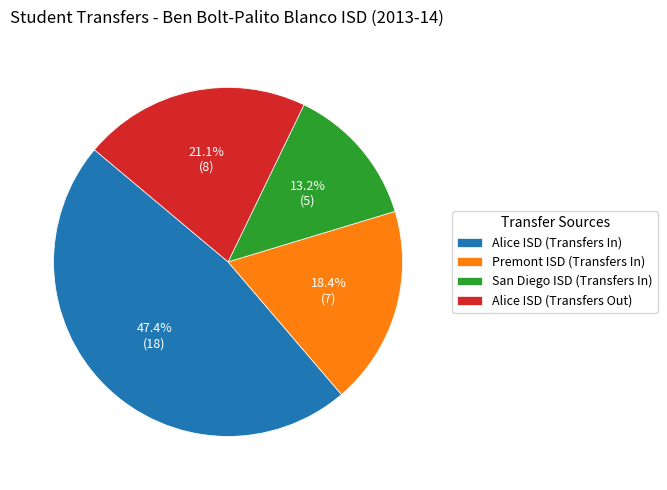

What is the largest slice in the pie chart?

Alice ISD (Transfers In)